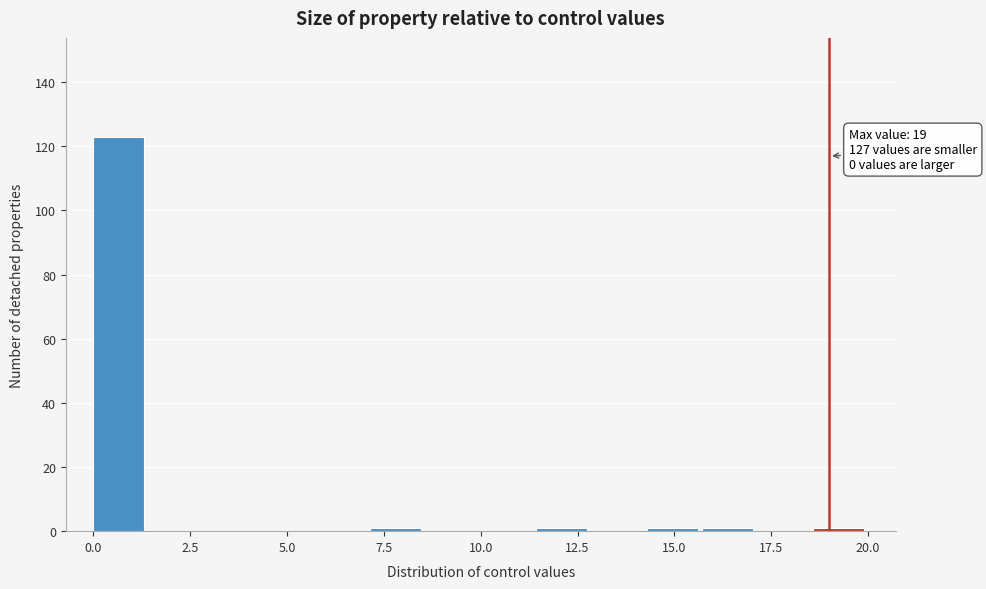

Around what value on the x-axis is the tallest bar? Give the approximate position of its centre, as read against the axis.

0.5